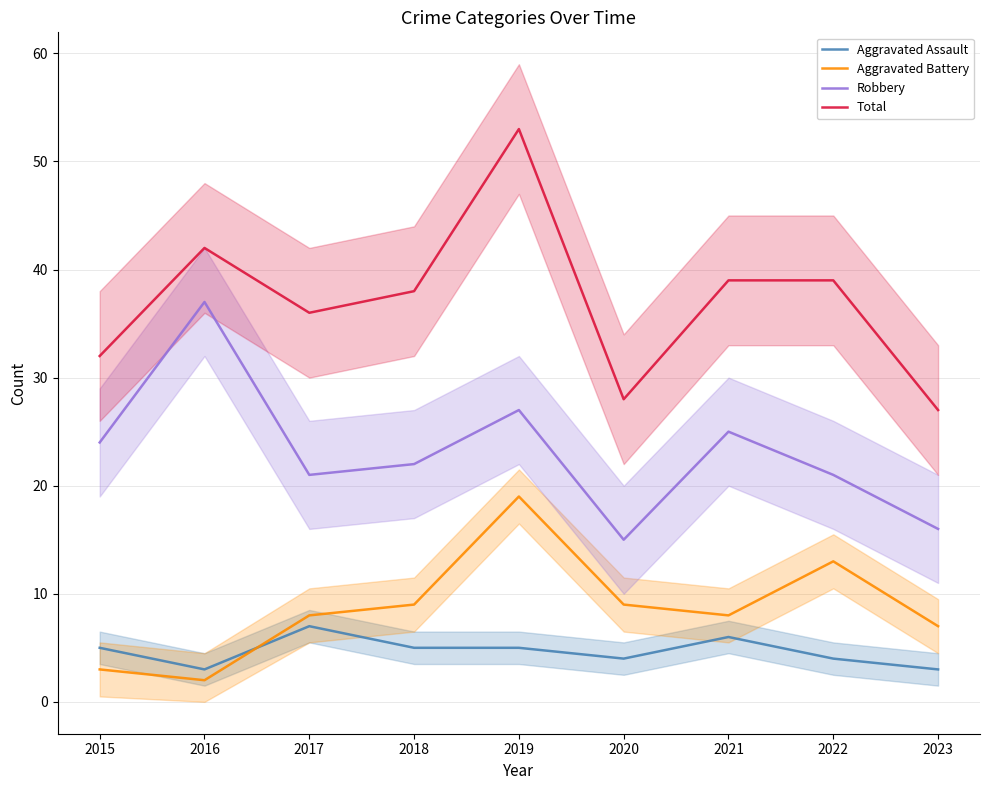

Between 2016 and 2022, which is larger?

2022